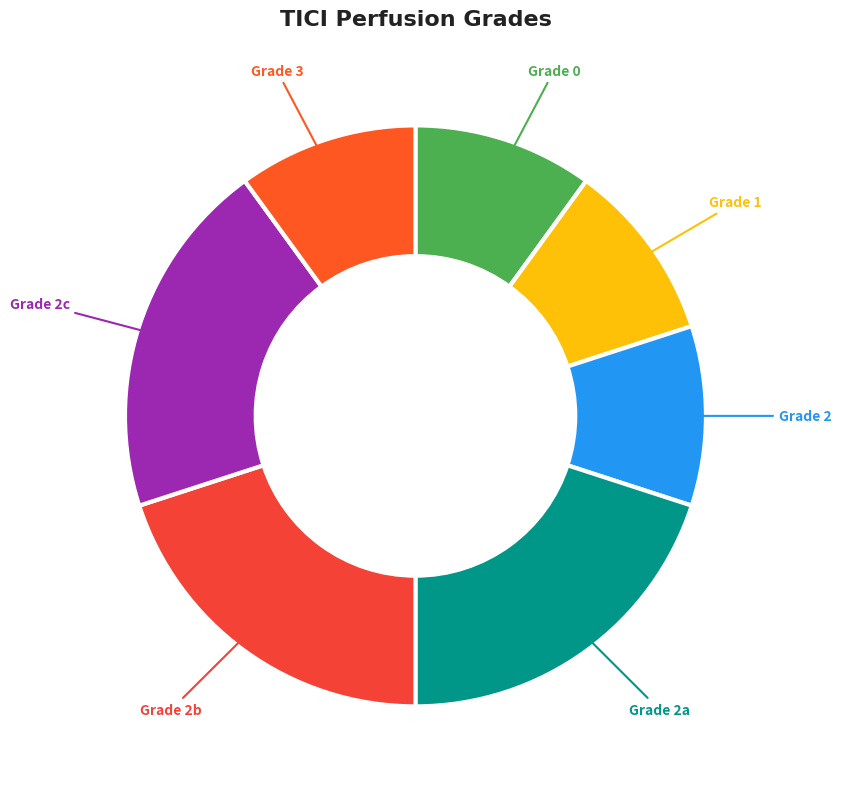

Combined, do Grade 3 and Grade 2c account for over 50%?

No